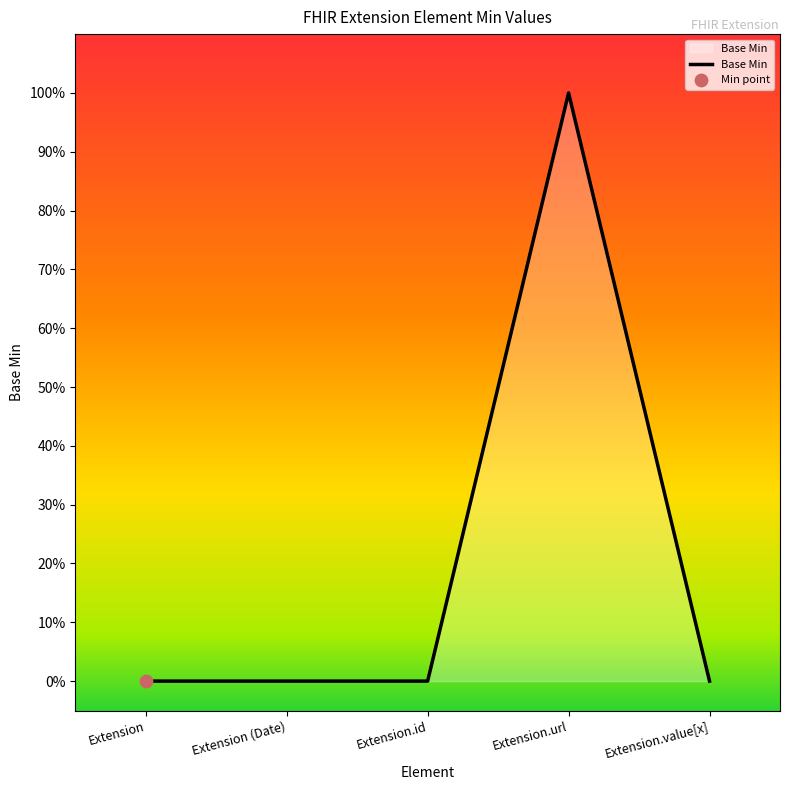

Between Extension and Extension.id, which is larger?

Extension